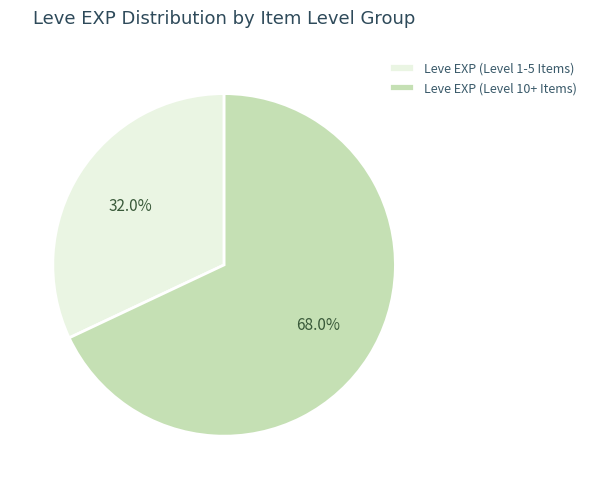

What is the ratio of the value at Leve EXP (Level 1-5 Items) to the value at Leve EXP (Level 10+ Items)?

0.5